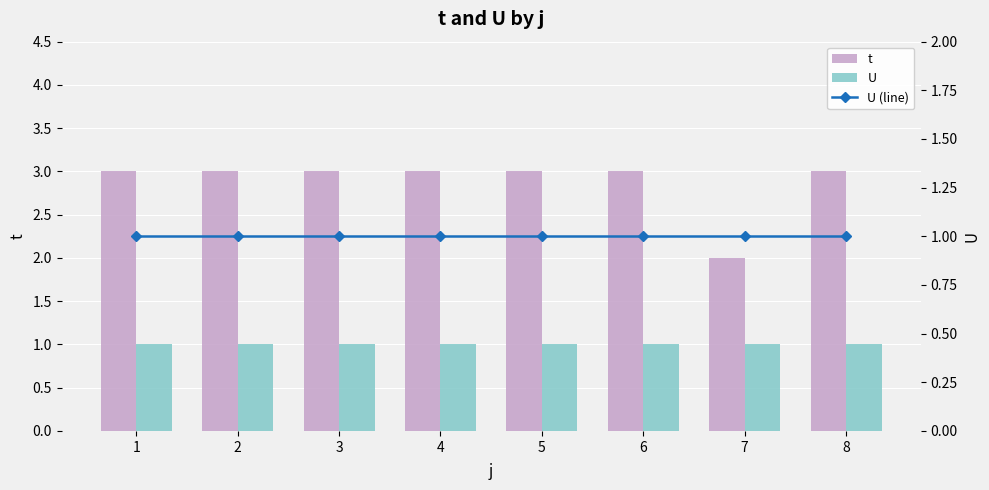

True or false: t has a value of 3 at 1.

True